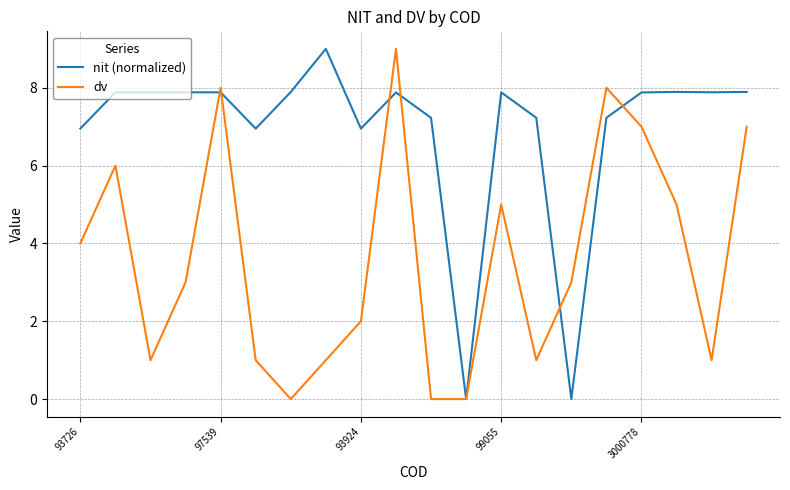

Rank the series by their average value, from highest to lowest.

nit (normalized), dv